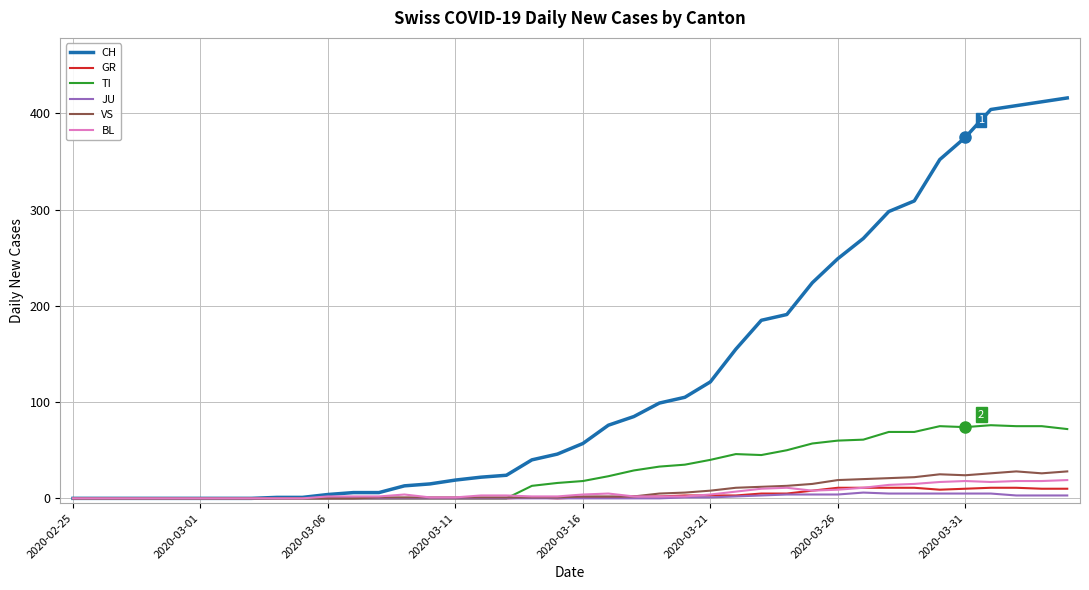

Which series has the largest total across all categories?

CH